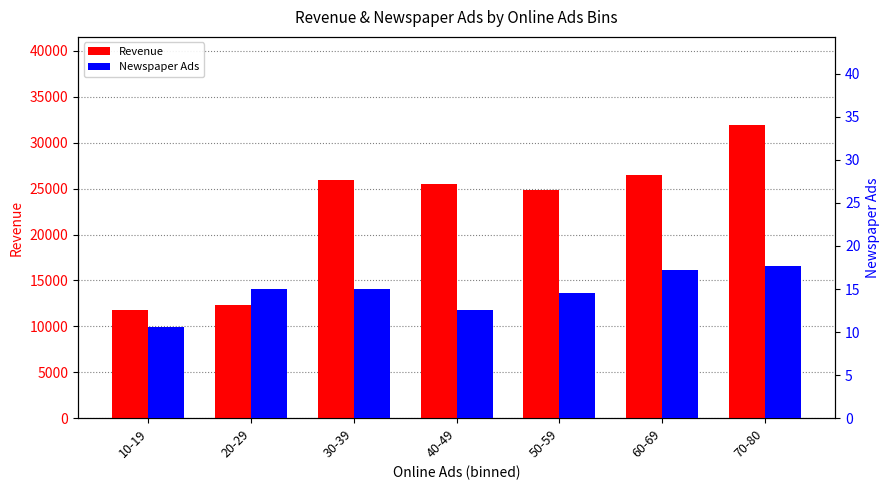

What is the difference between the Revenue values at 30-39 and 20-29?

13636.5